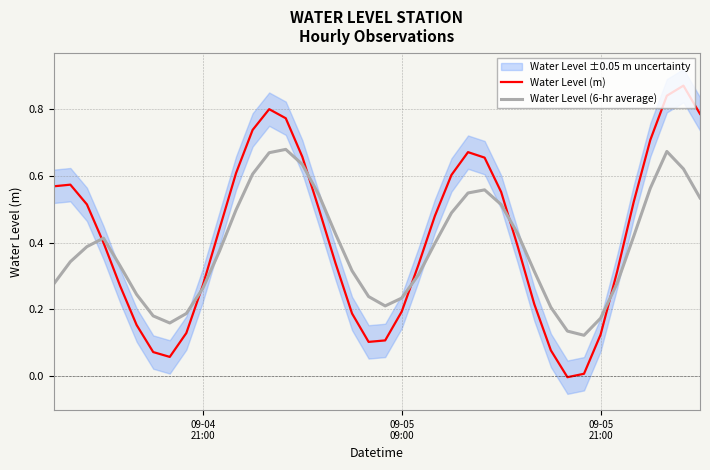

Is it true that Water Level (6-hr average) equals 0.1 at 09-04
21:00?

False